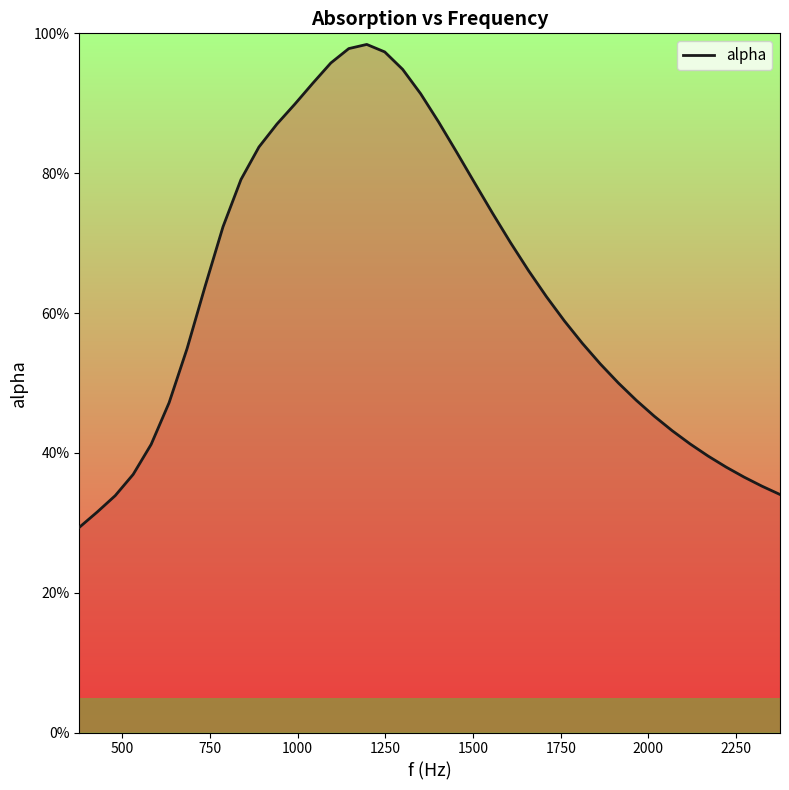

What is the value of the 29th point from the left?

0.6